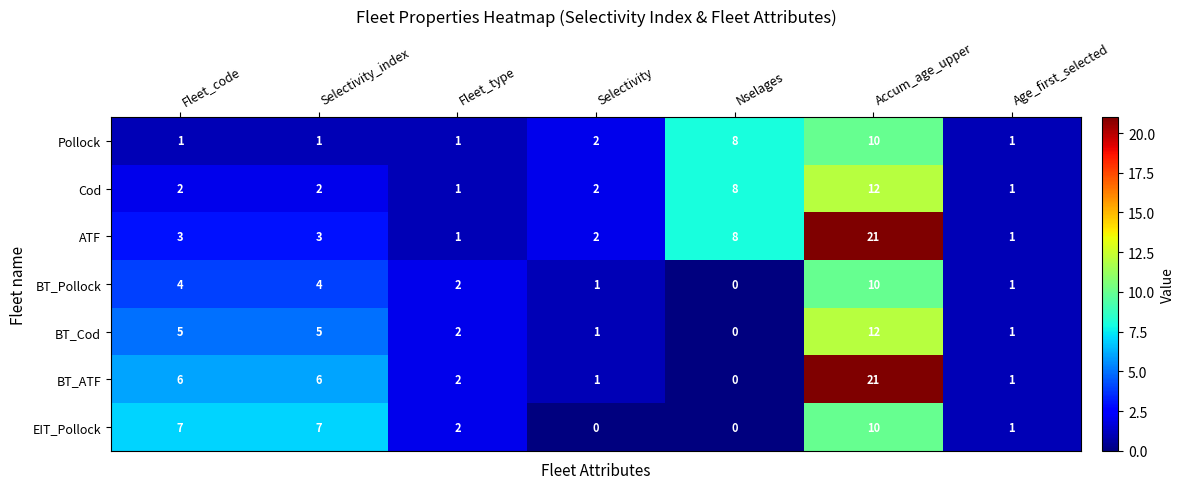

What is the sum of the ATF values at Nselages and Selectivity_index?

11